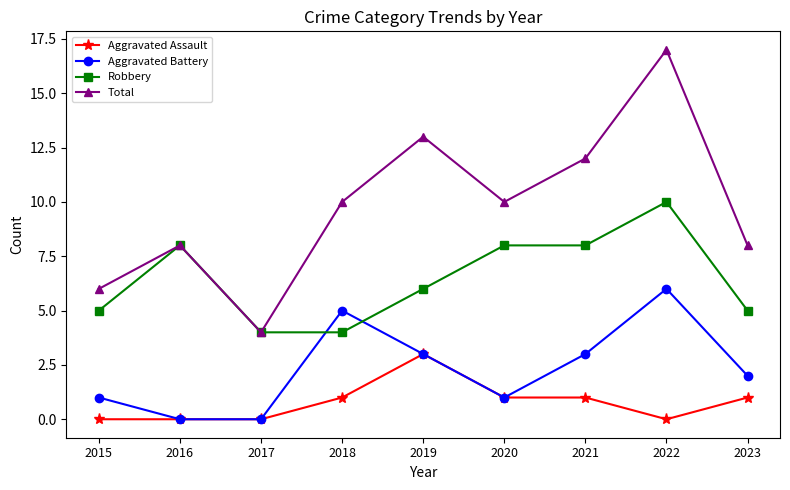

What are all the series names shown in the legend?

Aggravated Assault, Aggravated Battery, Robbery, Total